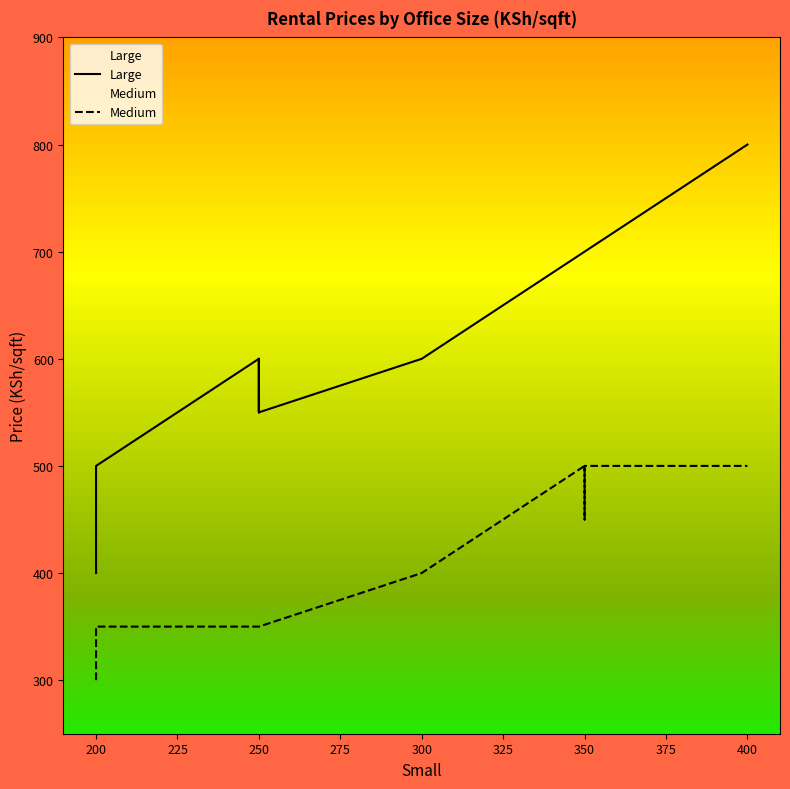

Is it true that Large equals 1058 at 300?

False